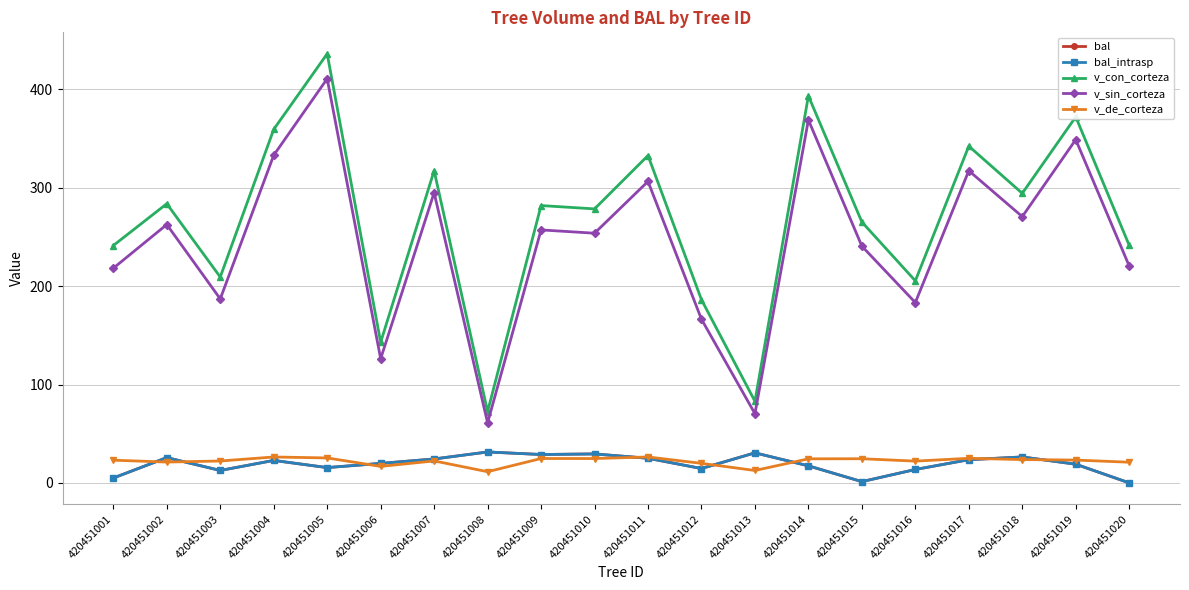

What is the difference between the highest and lowest values at 420451003?

196.7